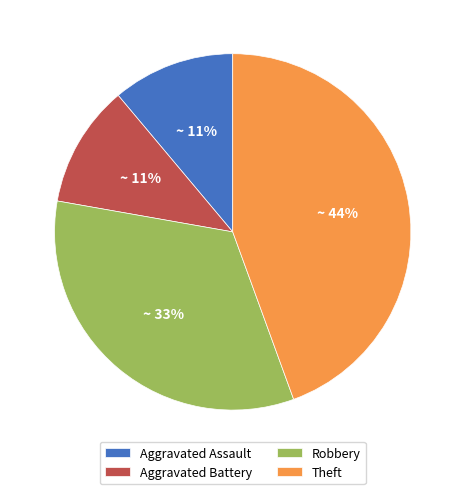

How many slices are in this pie chart?

4